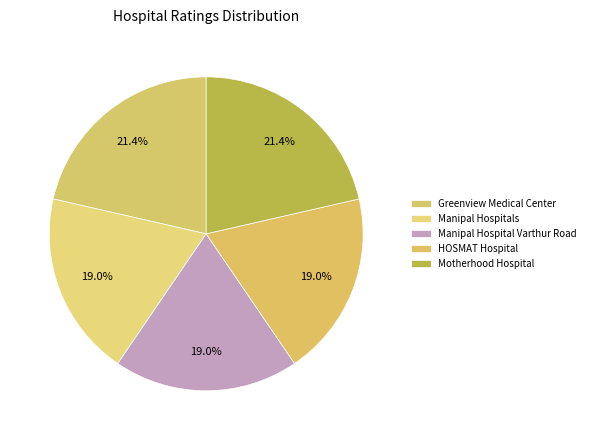

Is it true that HOSMAT Hospital is 14% of the pie?

False